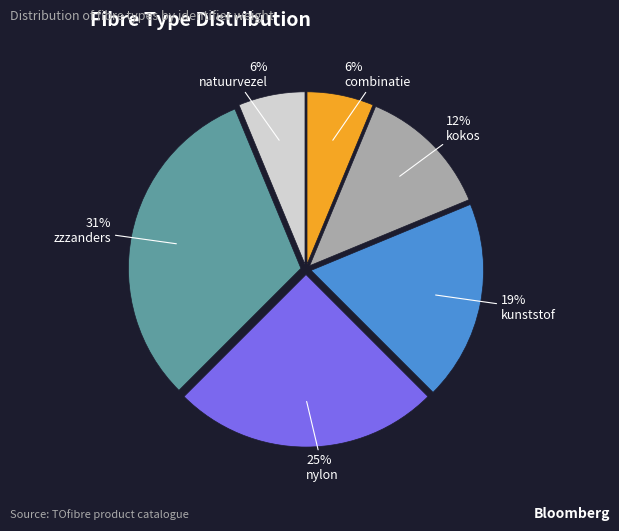

Is the sum of combinatie and nylon greater than half?

No